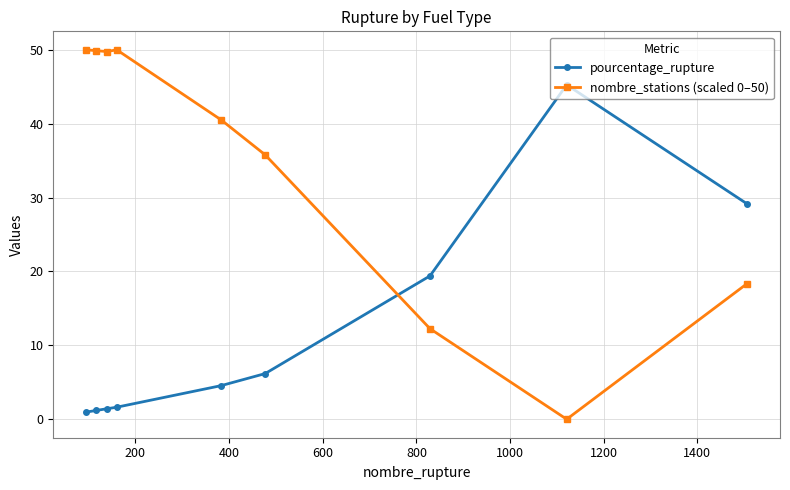

List the series in order of their overall mean, highest first.

nombre_stations (scaled 0–50), pourcentage_rupture